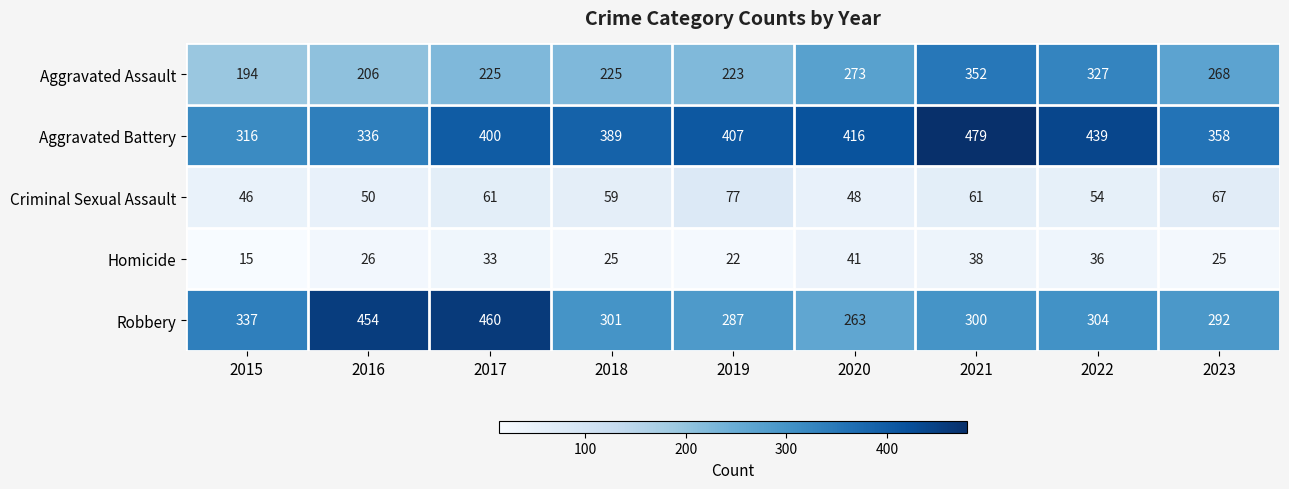

How many series are shown in this chart?

5